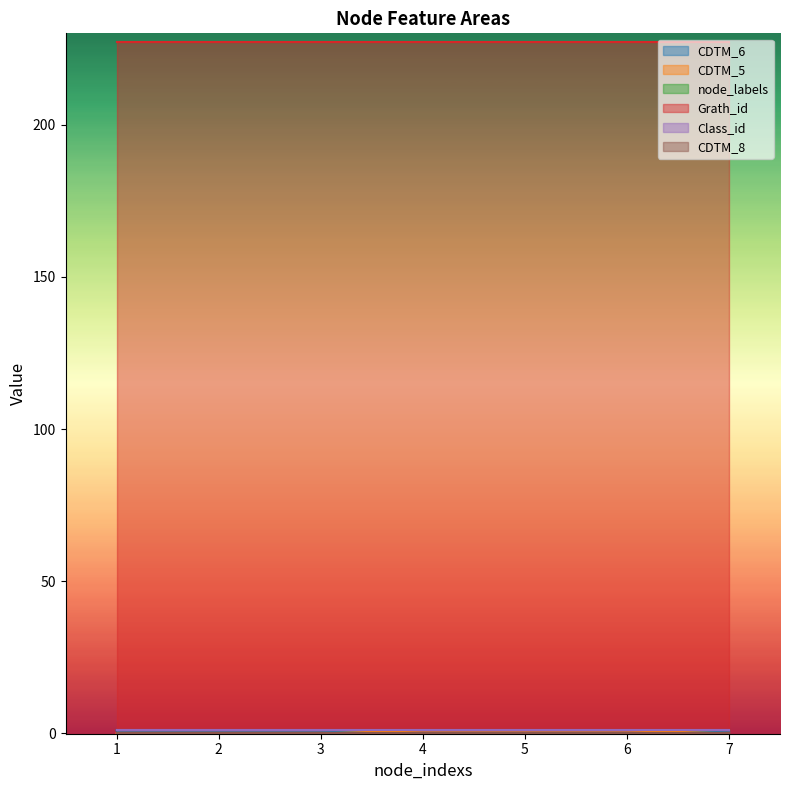

How many lines are shown in the chart?

6